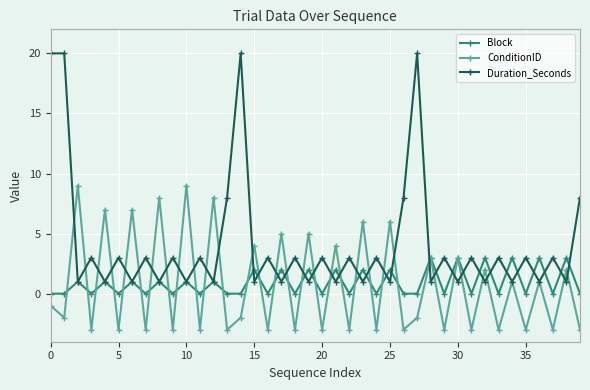

List the series in order of their peak value, lowest first.

Block, ConditionID, Duration_Seconds